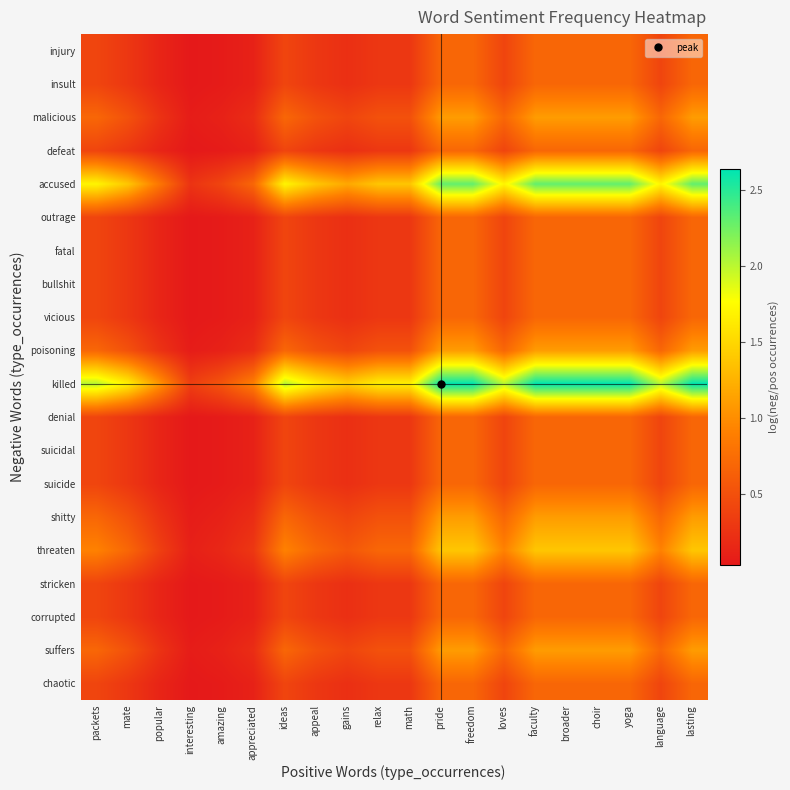

Between appeal and ideas, which is larger?

ideas